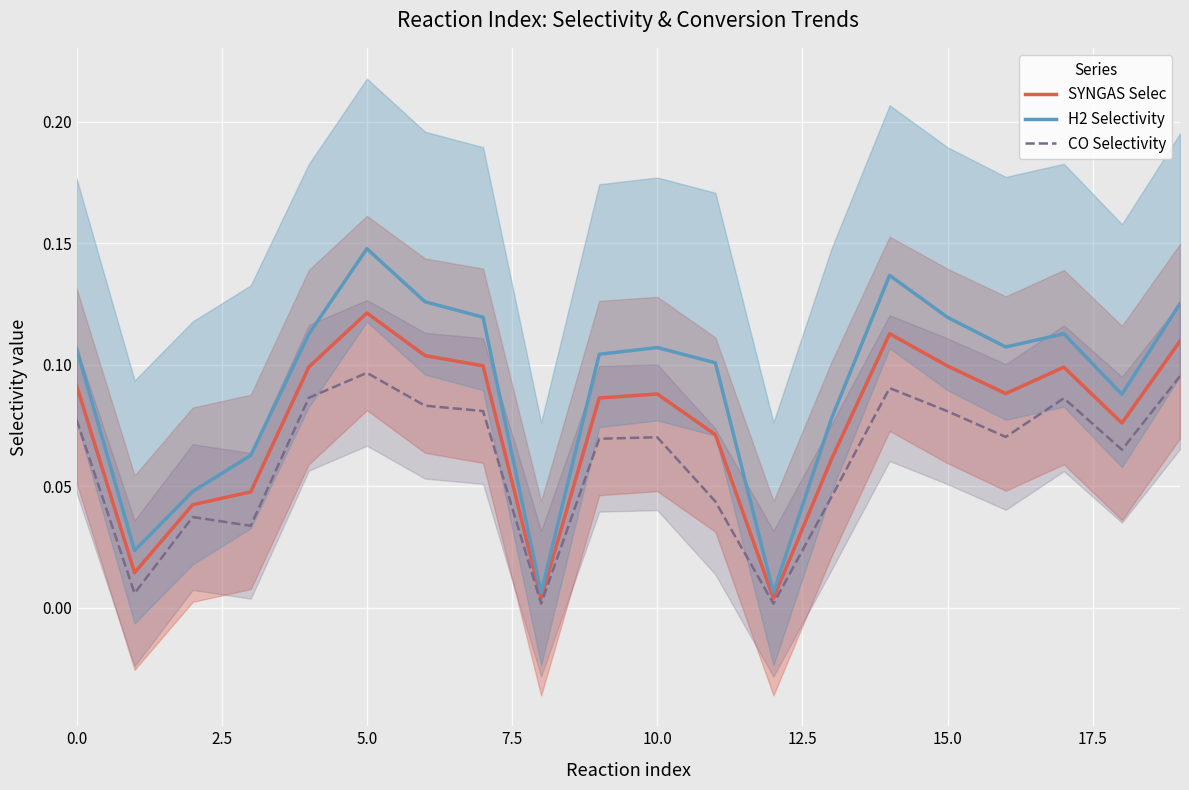

What is the label of the 4th point from the right?

16